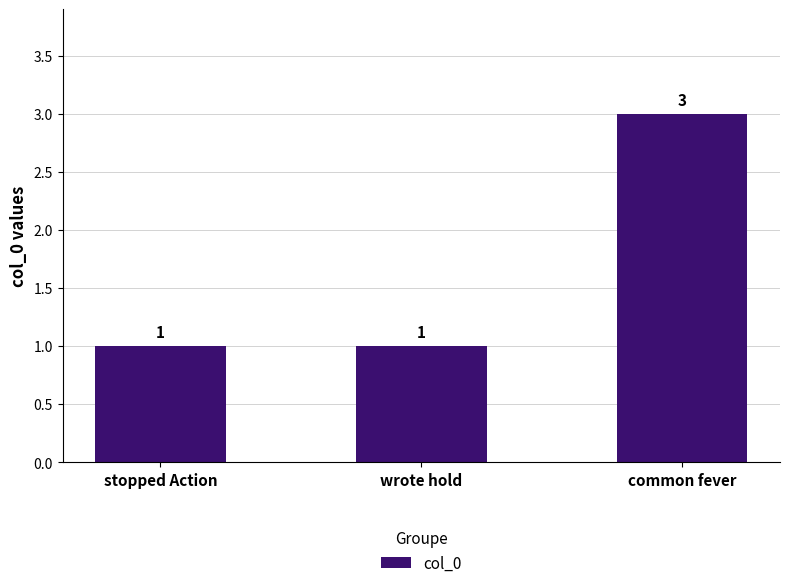

What is the change in value from stopped Action to common fever?

+2